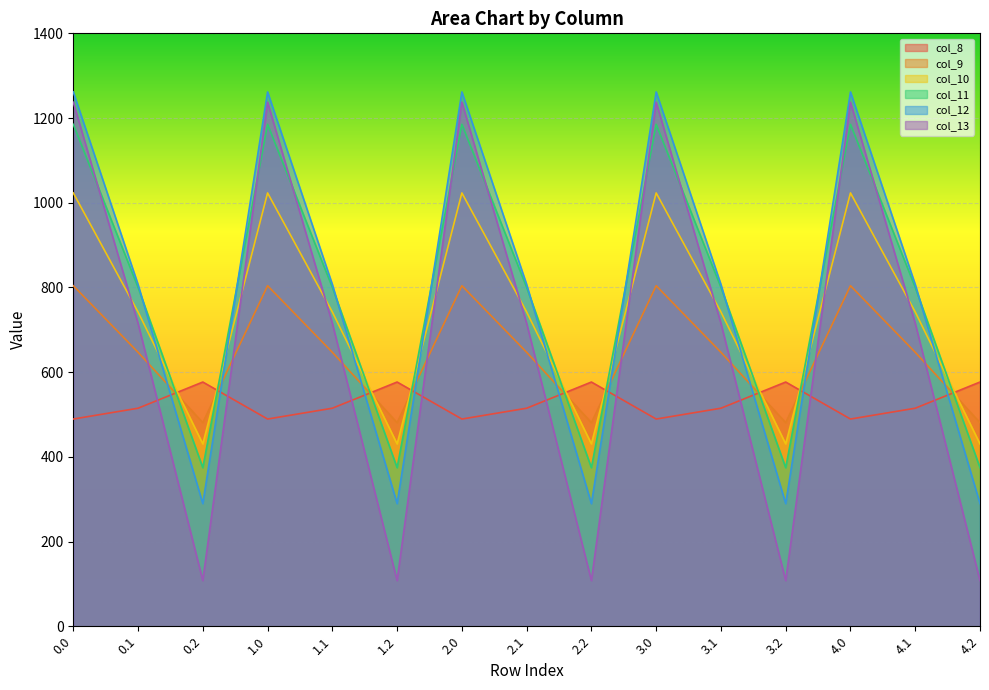

How many data points in col_13 are above 715?

10